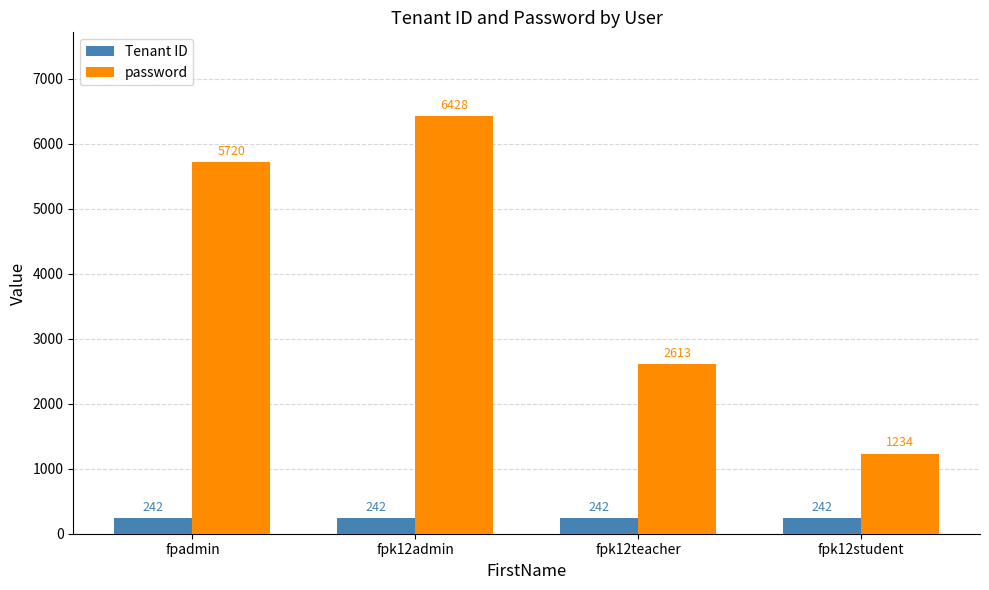

Is it true that password equals 1796 at fpk12student?

False